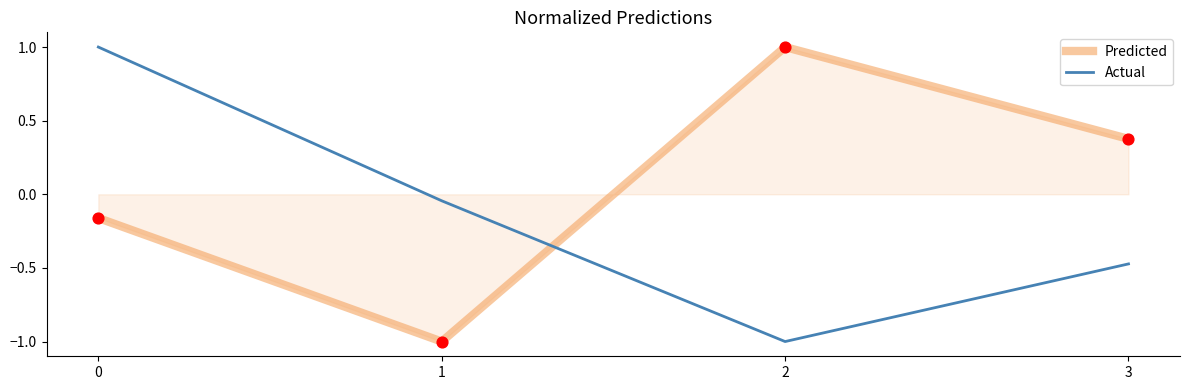

What is the spread (max minus min) of values at 2?

2.0